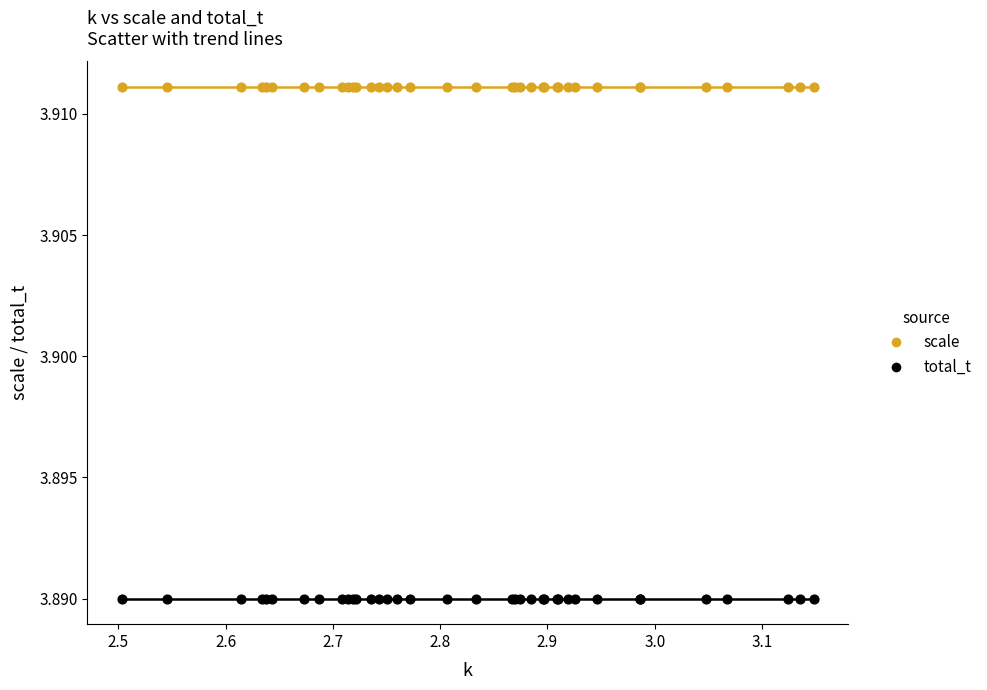

Which series contains the lowest Y value?

total_t